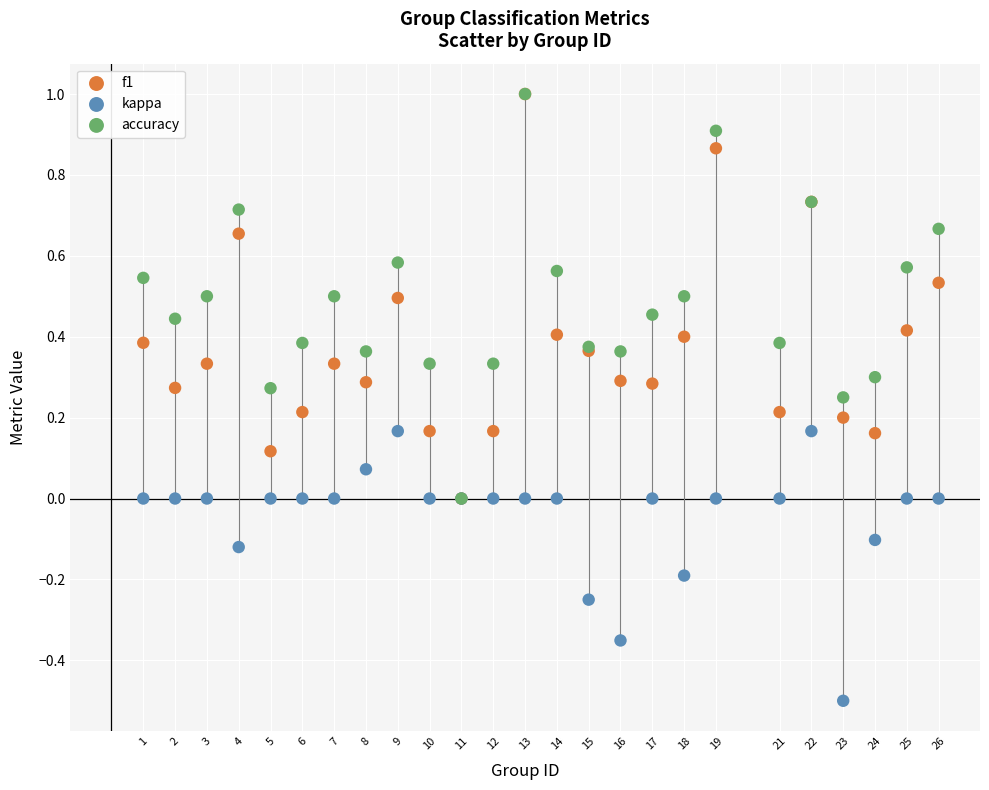

Which series contains the lowest Y value?

kappa